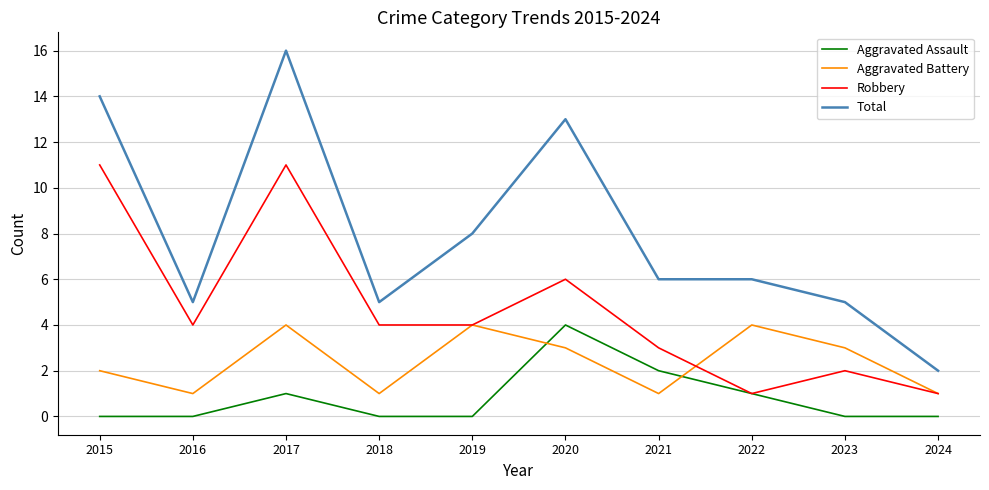

True or false: Aggravated Assault and Aggravated Battery cross at least once.

True